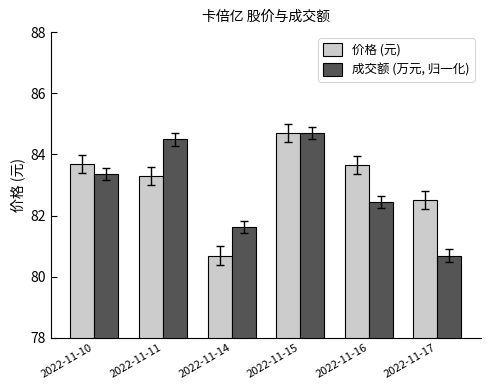

At which label does 价格 (元) first exceed 83?

2022-11-10